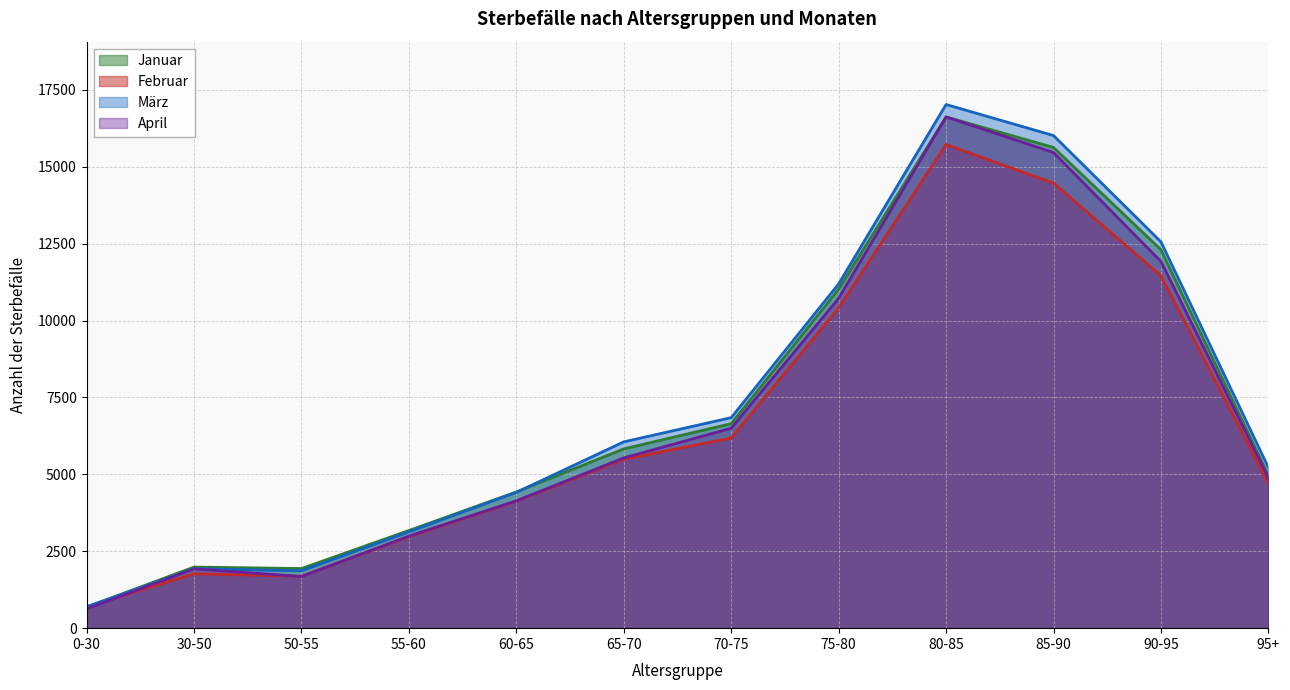

Where is the first local maximum for März?

30-50